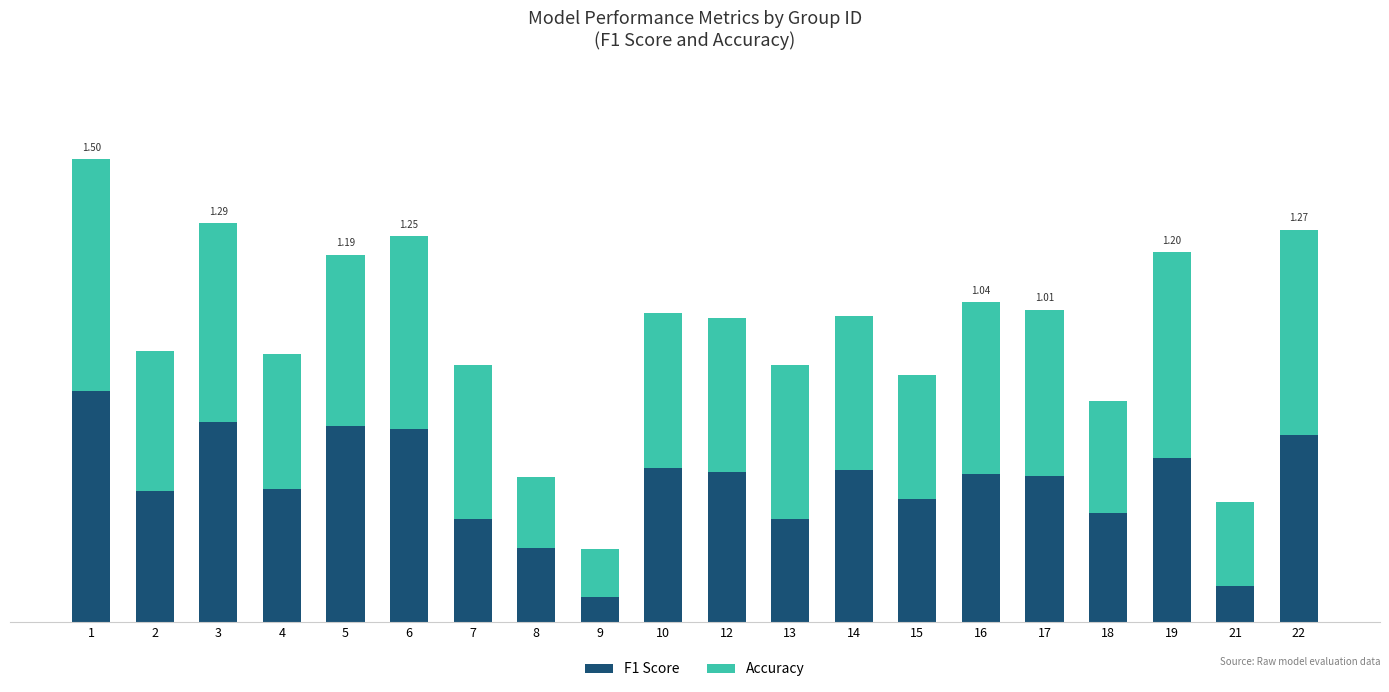

What is the value of the F1 Score bar at the 2nd from the left?

0.4